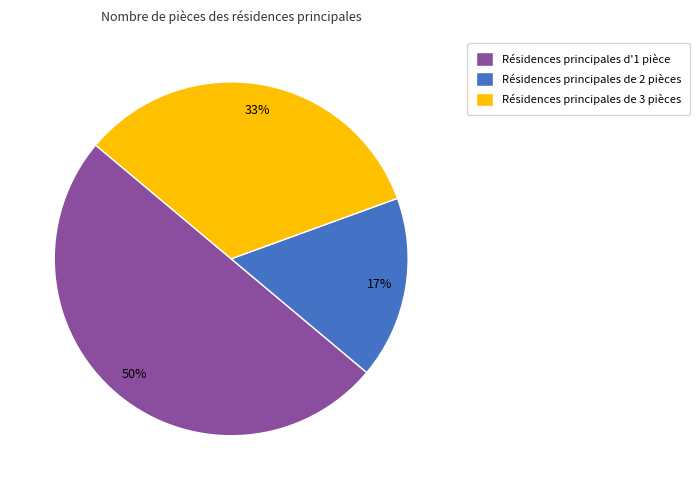

Which slice is the largest?

Résidences principales d'1 pièce